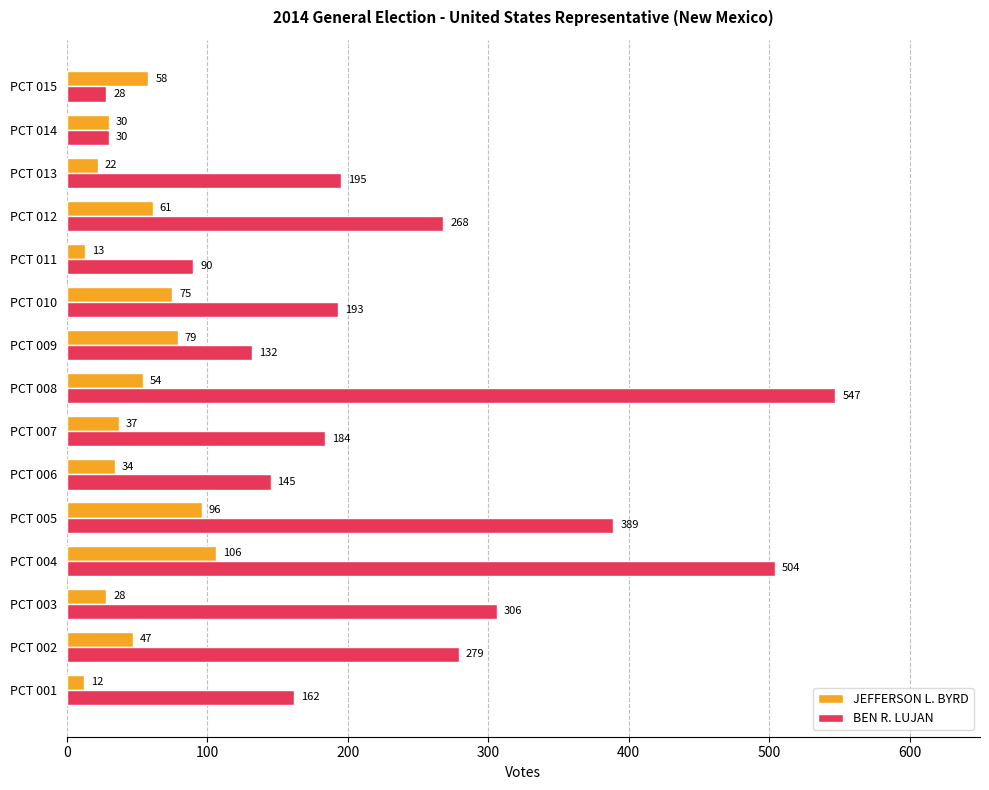

At PCT 010, list the series in order from smallest to largest.

JEFFERSON L. BYRD, BEN R. LUJAN